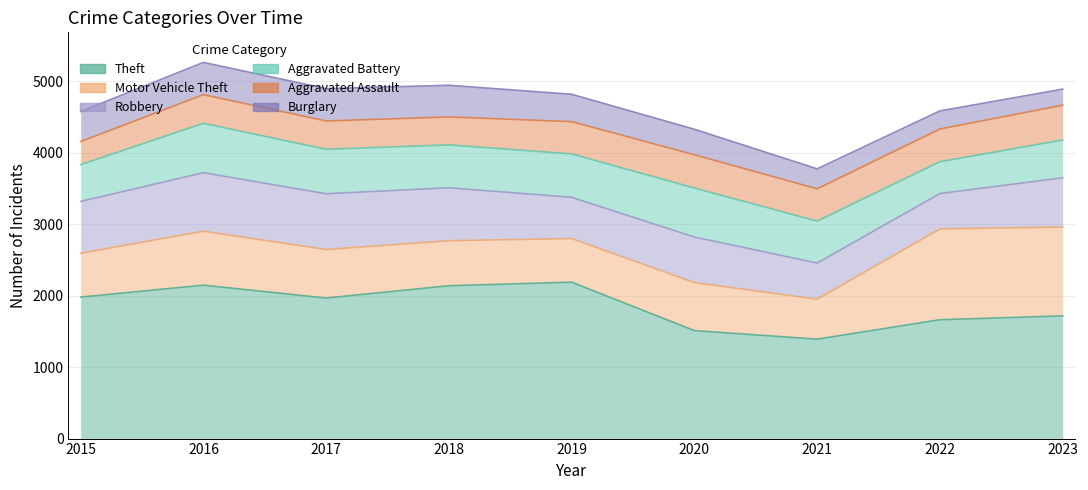

Where is the first local maximum for Robbery?

2016